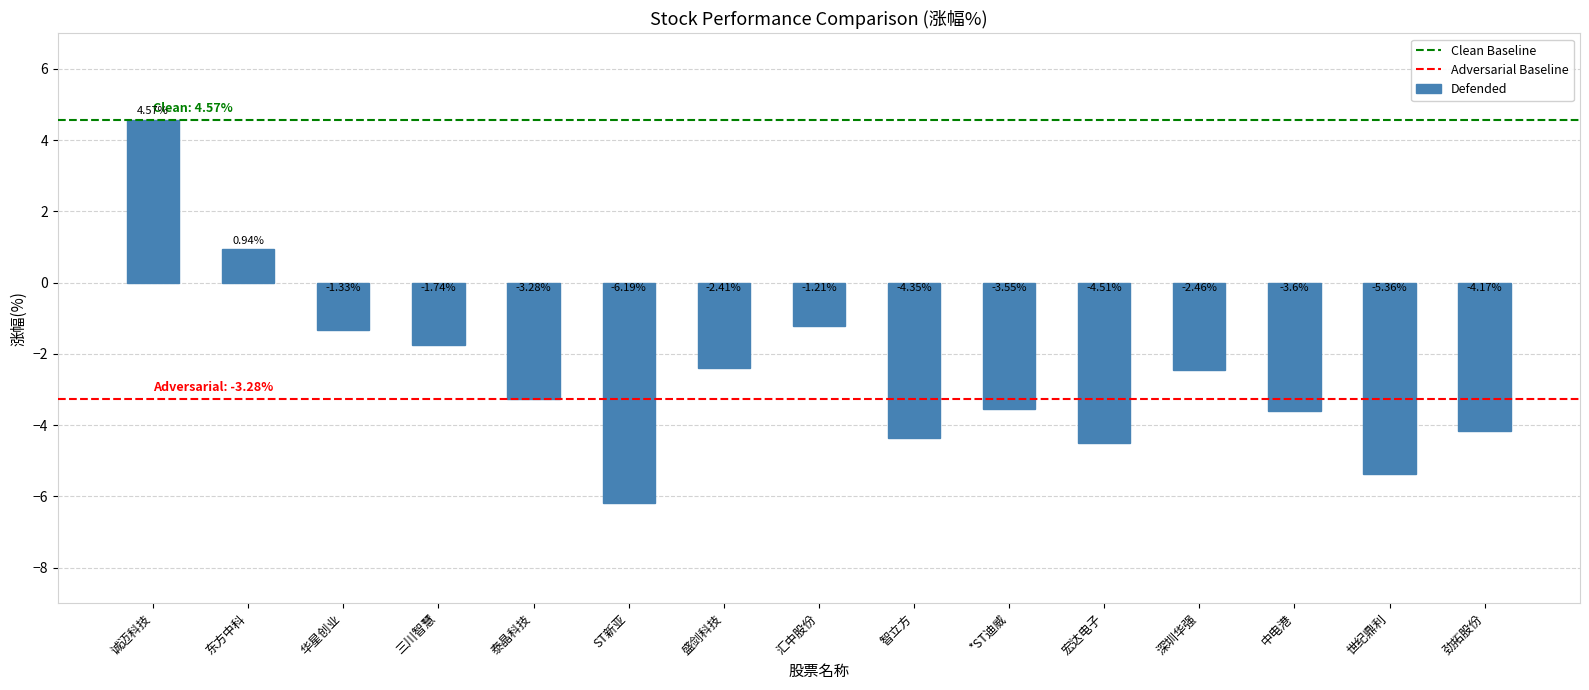

Count the number of values greater than -3.

7